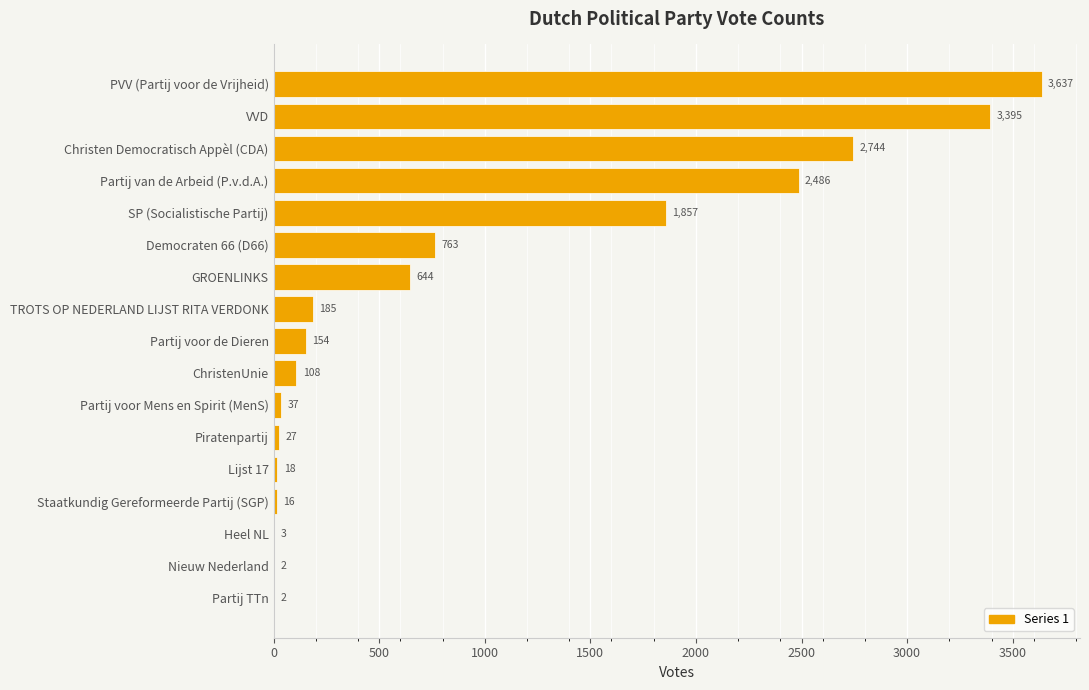

What is the greatest value displayed?

3637